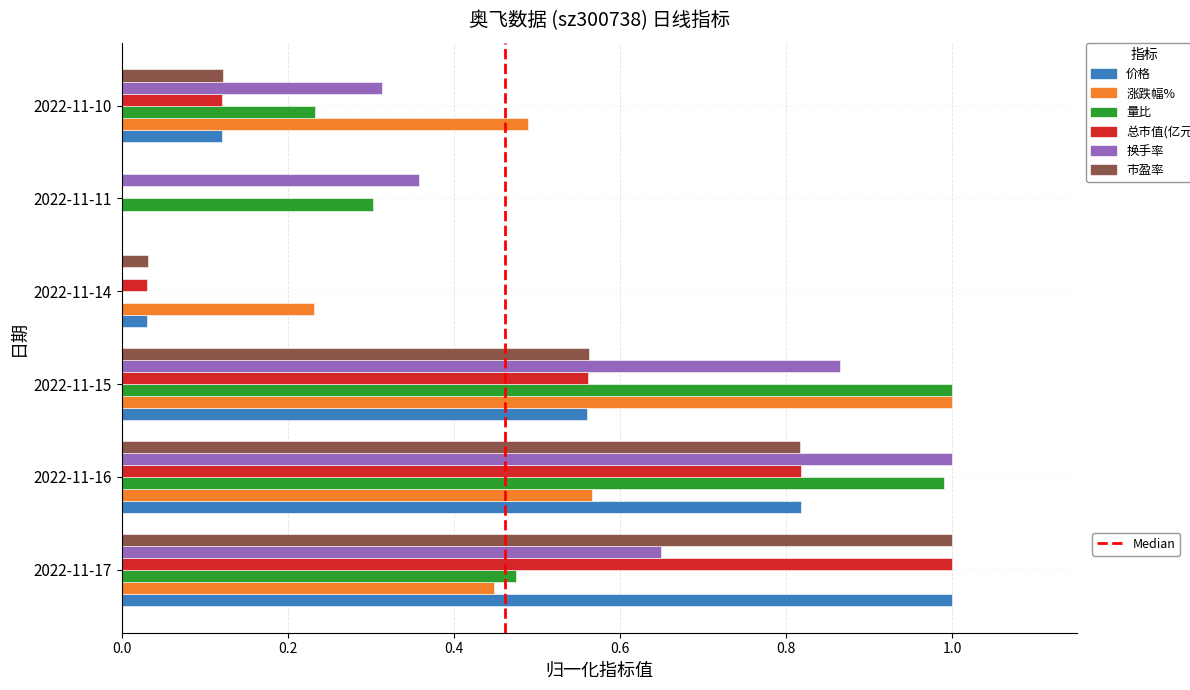

At which category is the sum across all series the highest?

2022-11-16